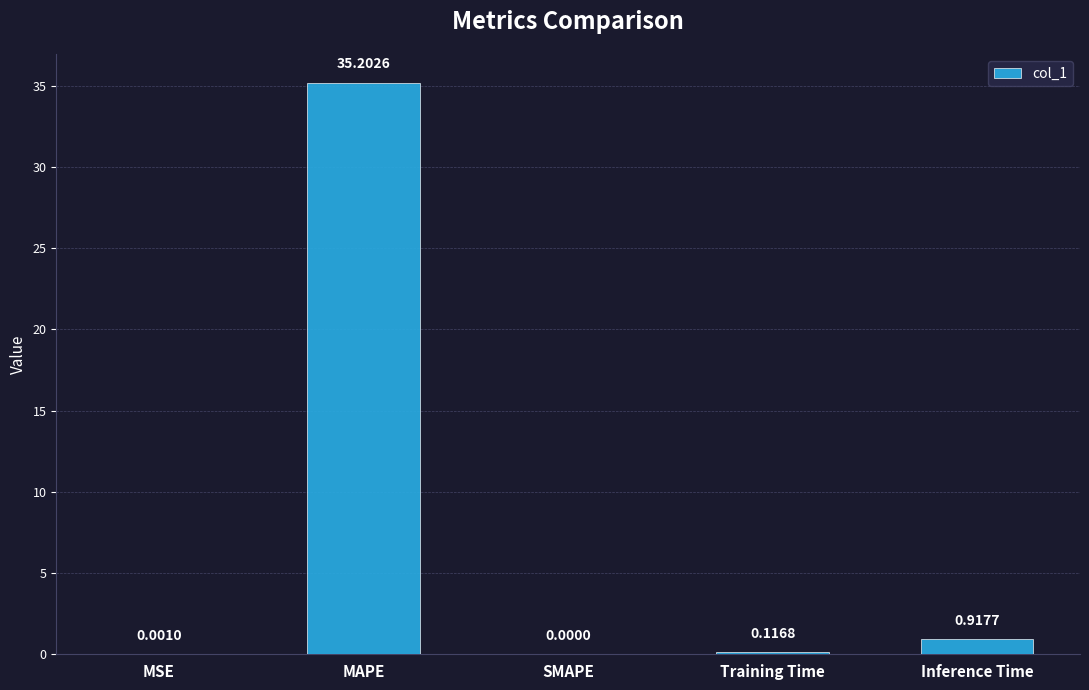

Which has a higher value, Inference Time or MSE?

Inference Time